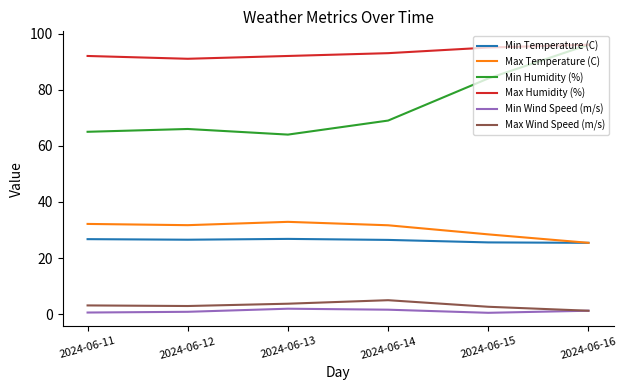

What is the spread (max minus min) of values at 2024-06-15?

94.5